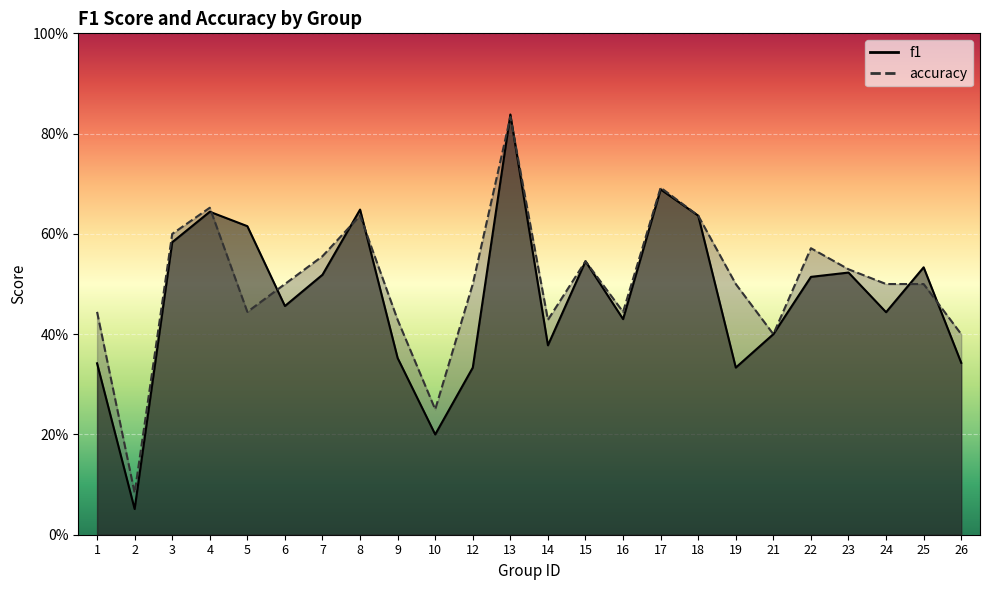

Where is the first local minimum for accuracy?

2